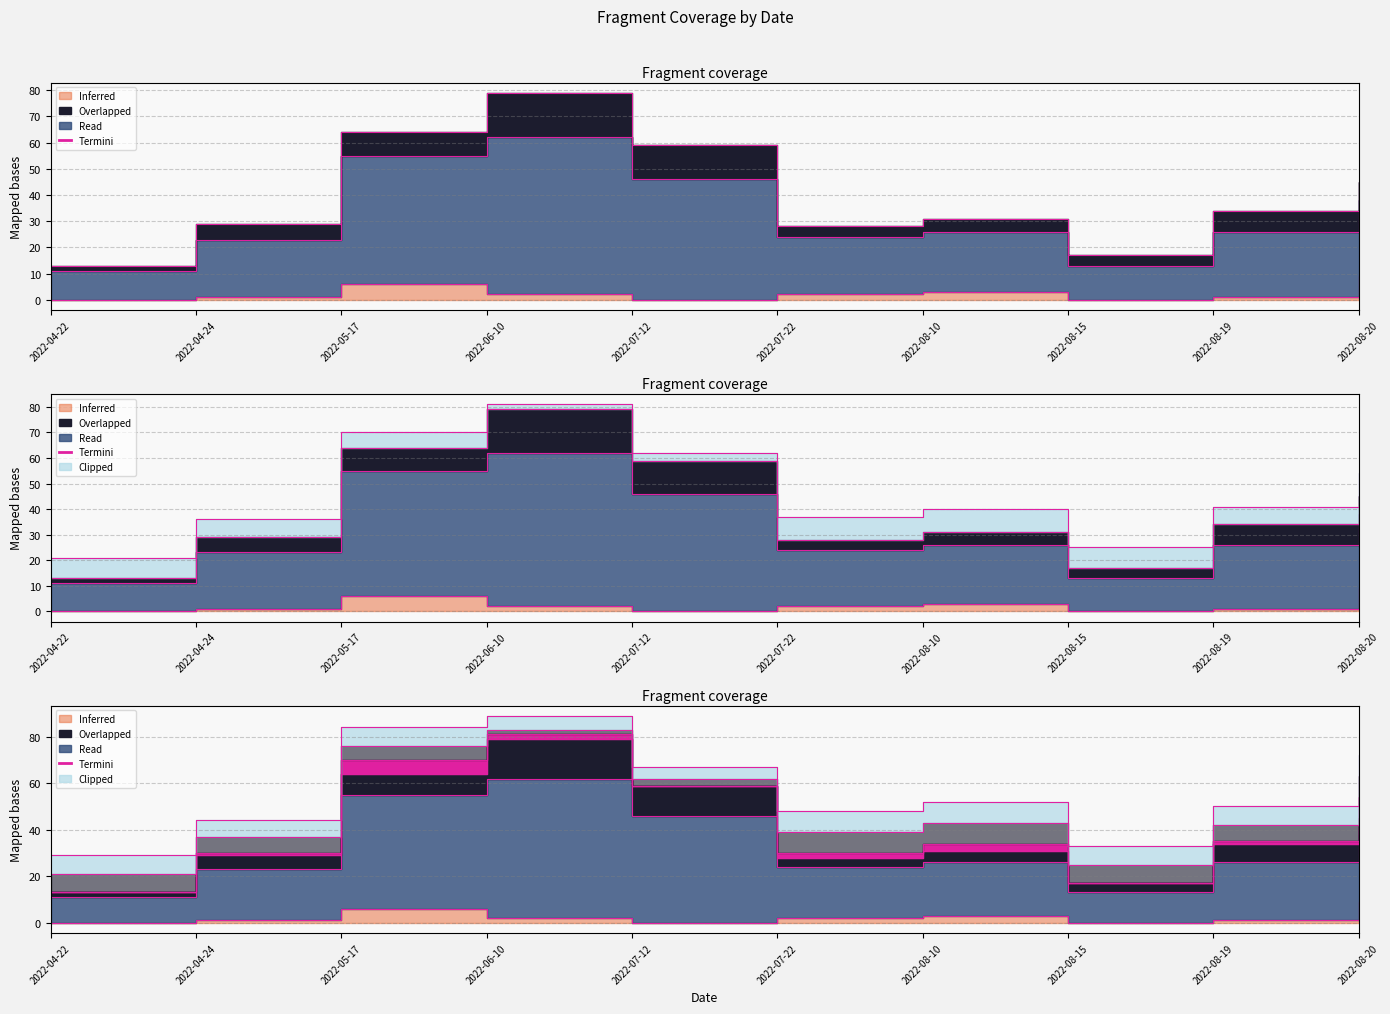

Where is the first local minimum for PC?

2022-07-22